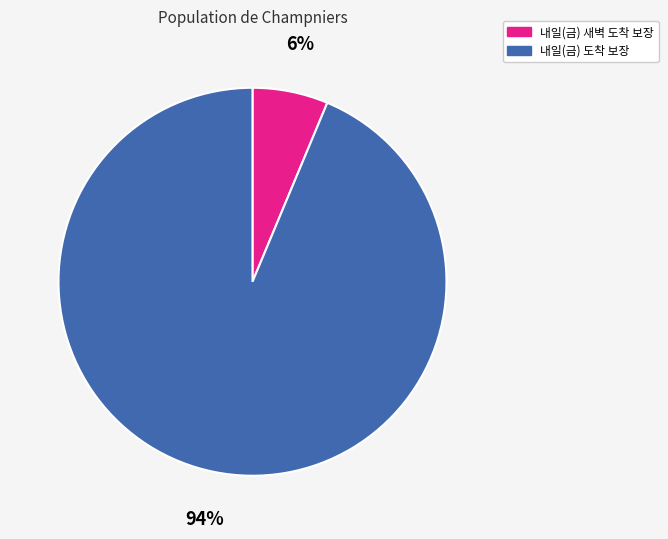

True or false: 내일(금) 새벽 도착 보장 accounts for 6% of the total.

True